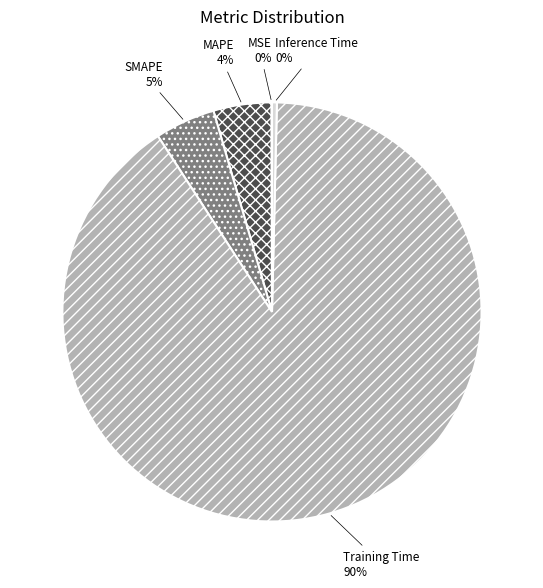

Which slice is the largest?

Training Time